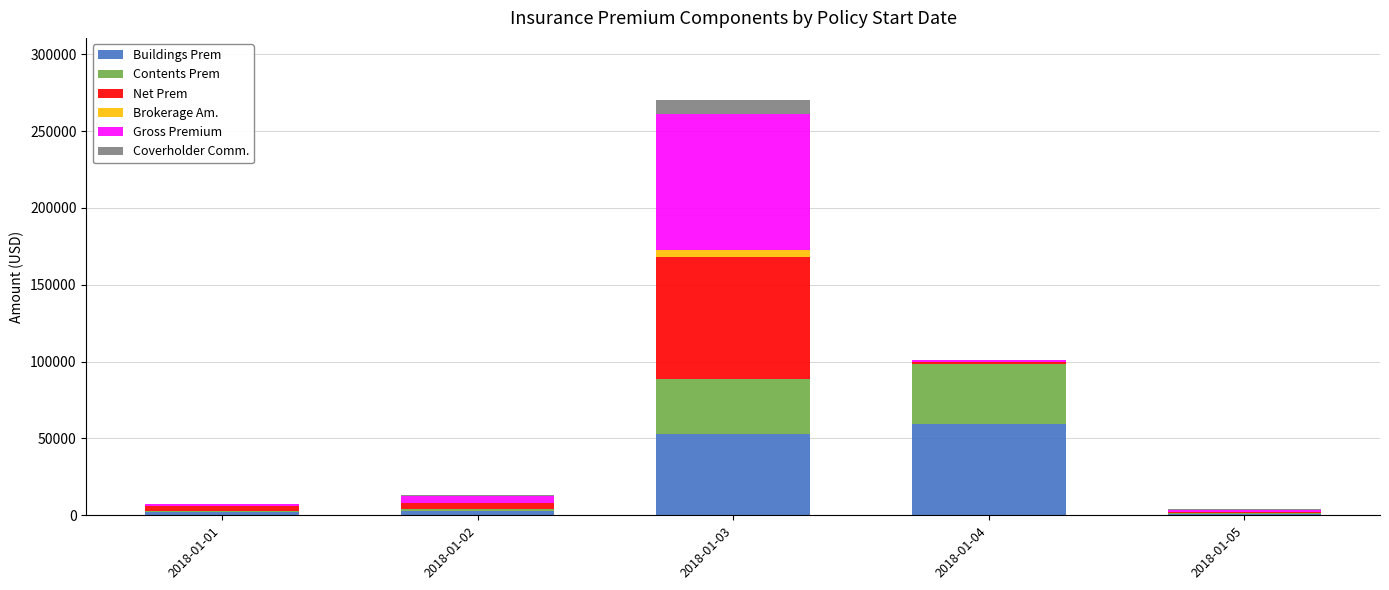

The value of Buildings Prem at 2018-01-03 is 19342.3. True or false?

False